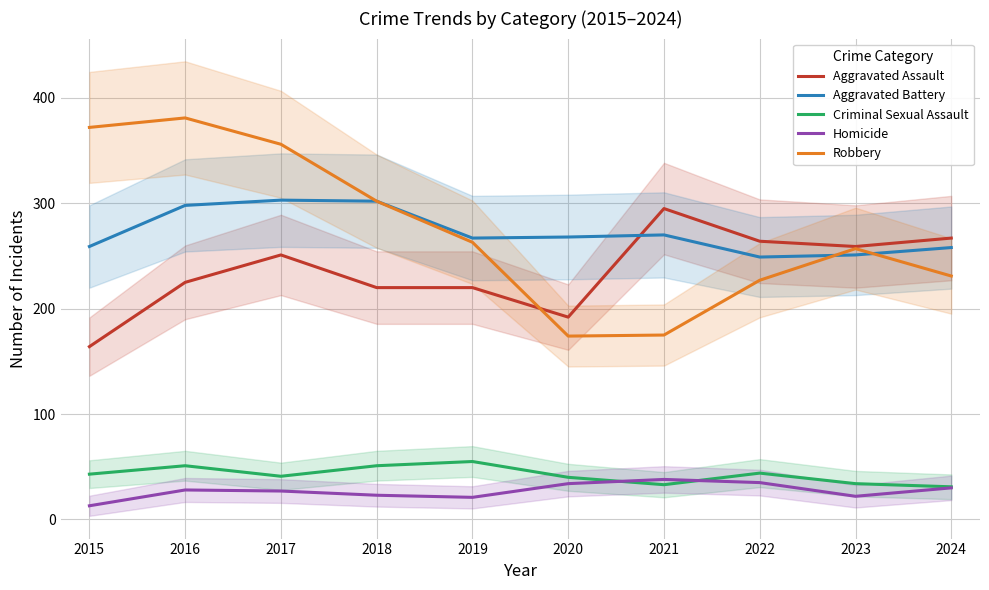

Is it true that Aggravated Battery equals 270 at 2021?

True